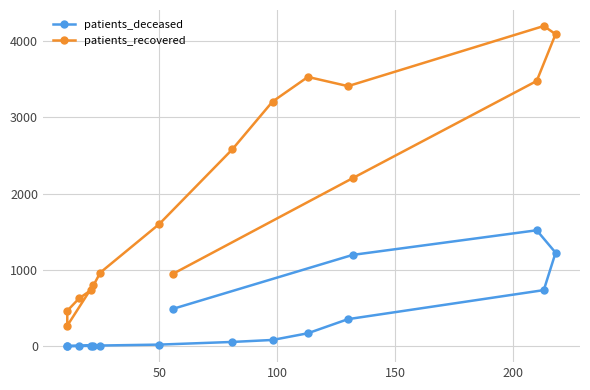

How many interior local valleys does the patients_recovered series have?

2